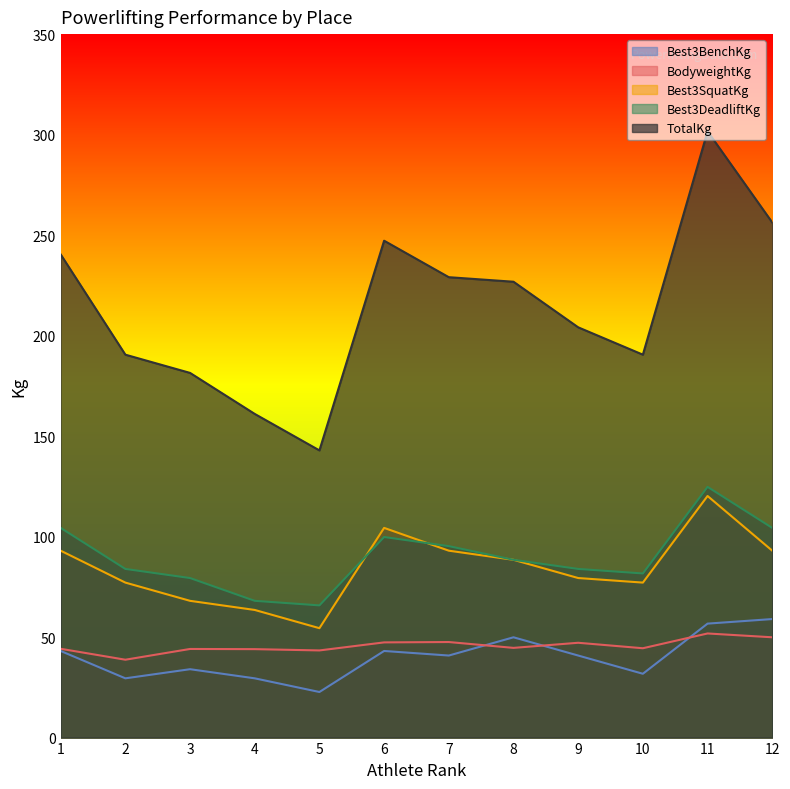

How many values in the Best3DeadliftKg series exceed 88?

6